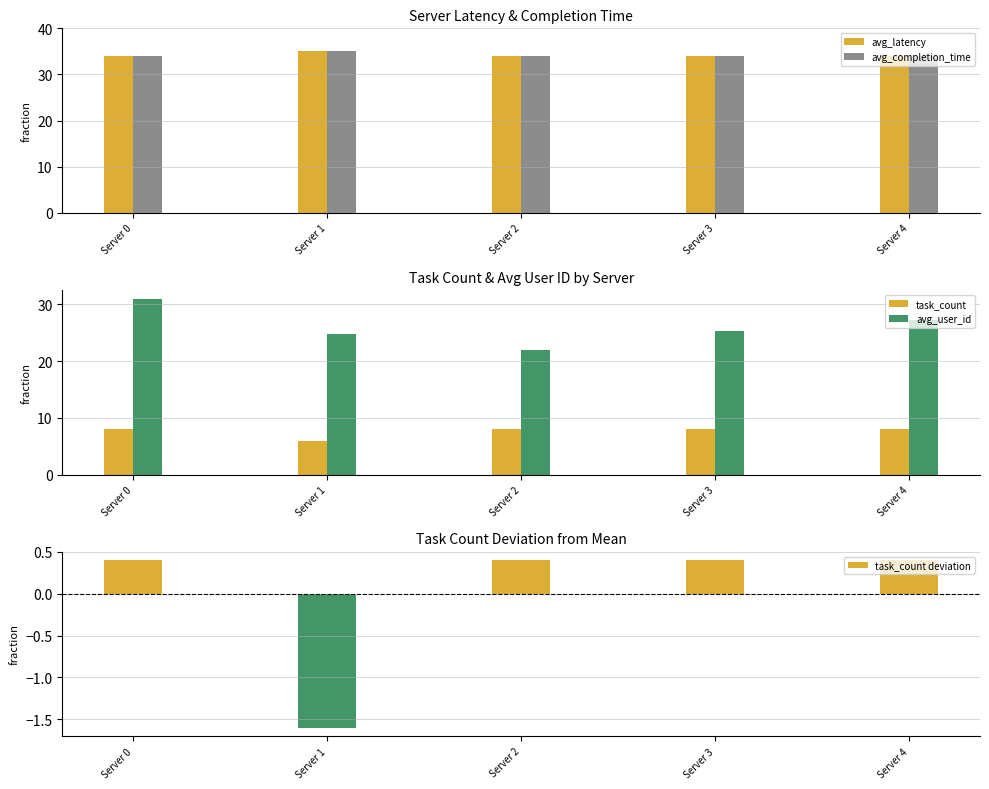

The avg_completion_time series shows 61.5 at Server 1. True or false?

False